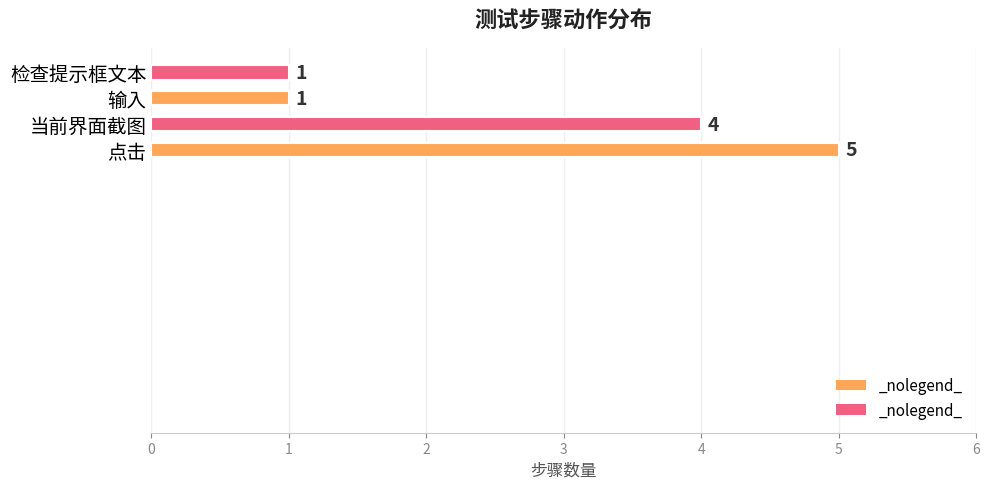

Between 点击 and 检查提示框文本, which is larger?

点击